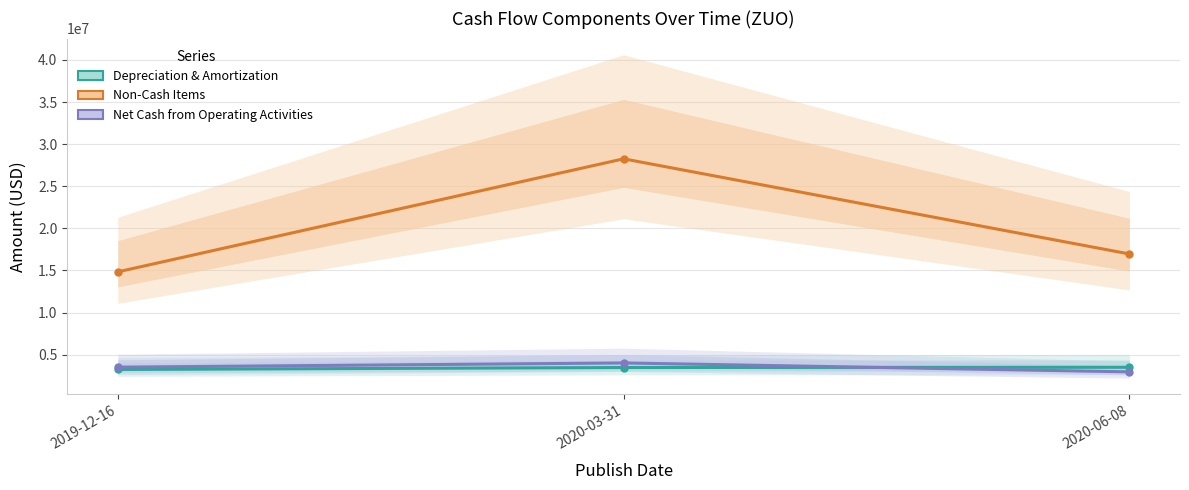

At which category is the sum across all series the highest?

2020-03-31